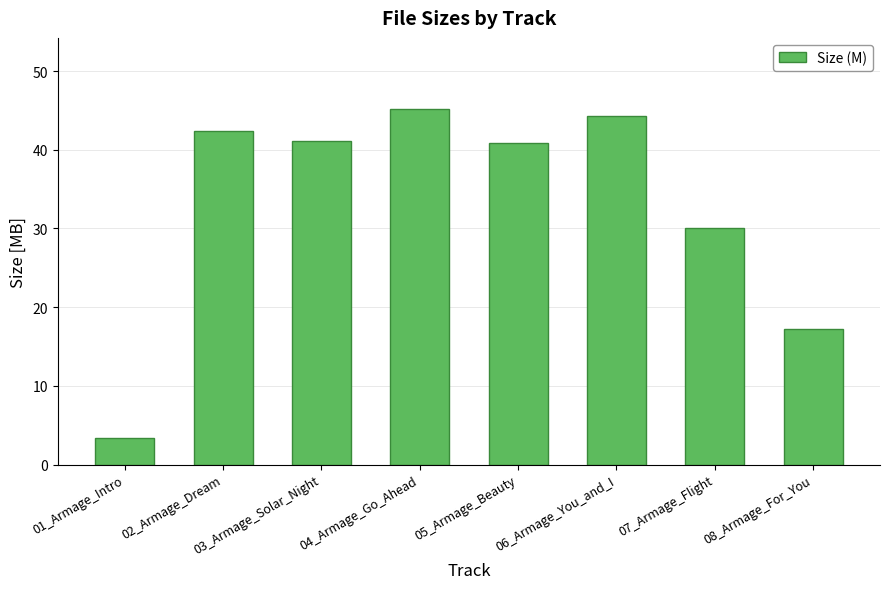

What is the difference between the maximum and minimum values?

41.8